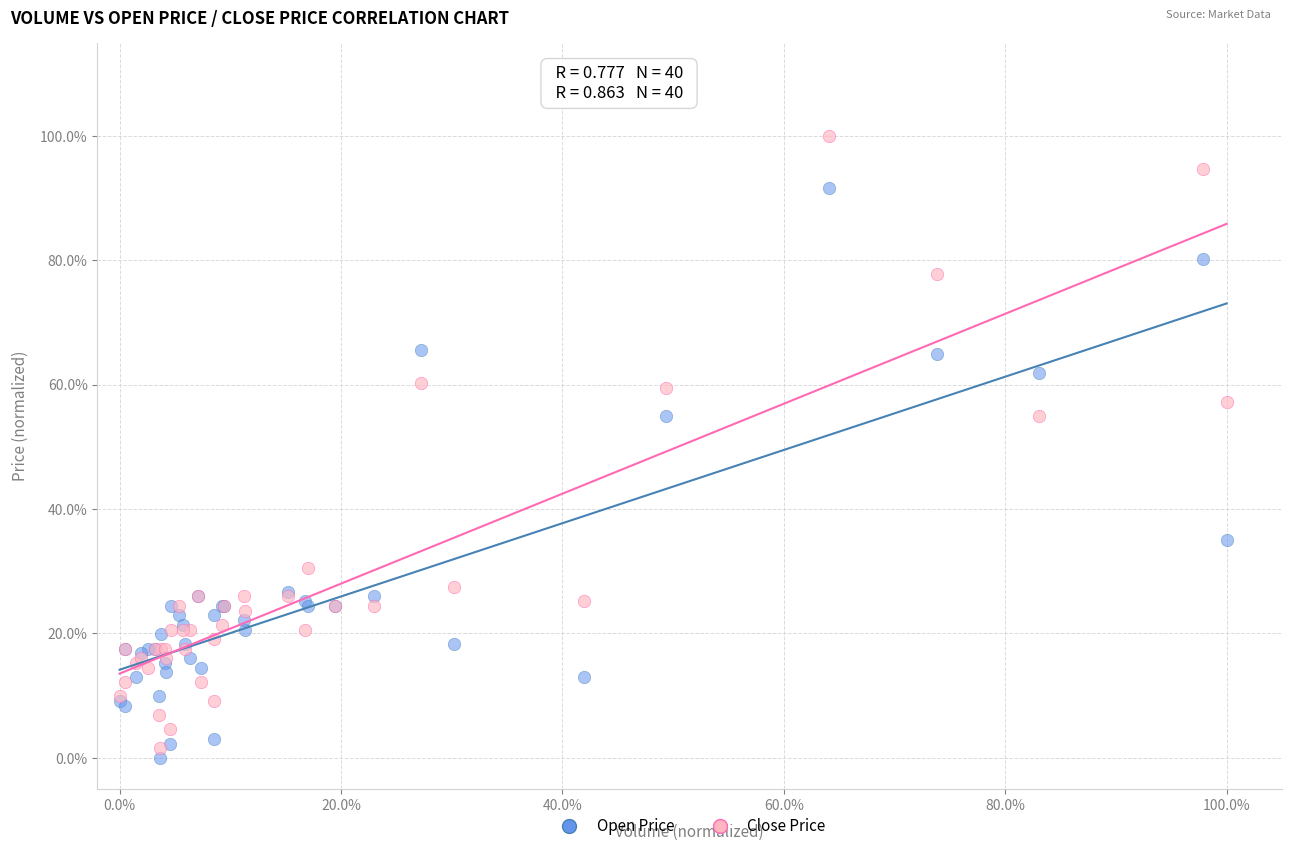

Which series reaches the minimum Y coordinate?

Open Price